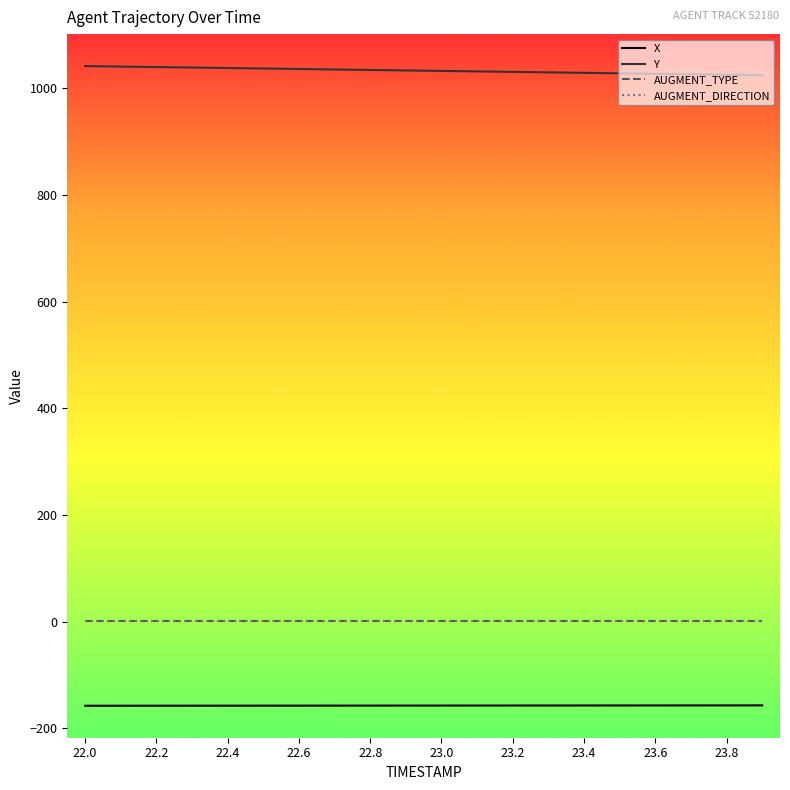

What is the difference between the second highest and second lowest values in the Y series?

15.4